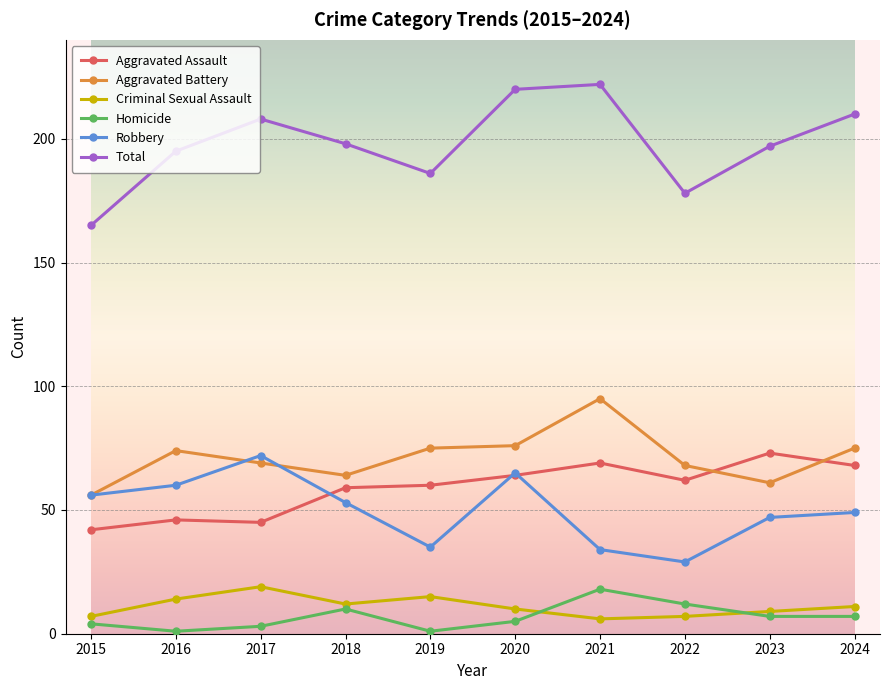

True or false: Aggravated Assault has a value of 59 at 2018.

True